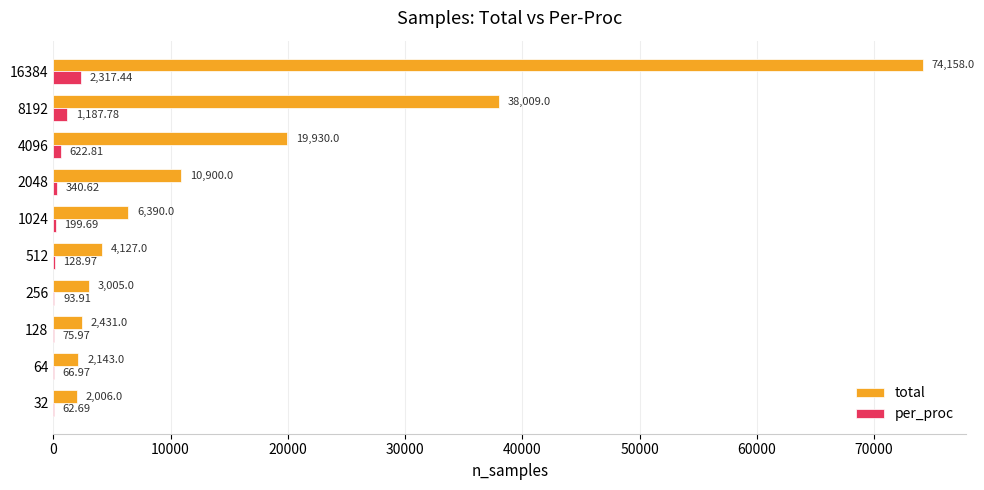

Between 2048 and 4096, which series saw the biggest shift?

total